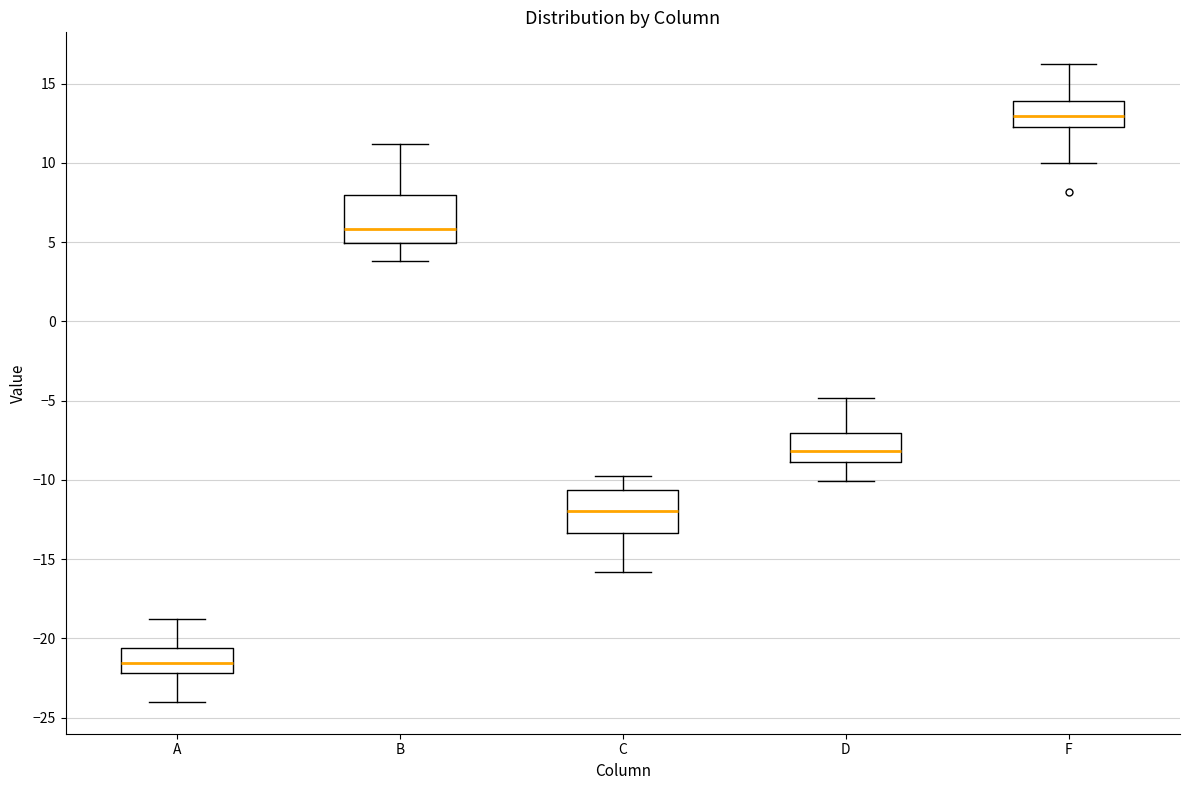

Reading left to right, read every box against the y-axis: the position of its median line, the range the box covers, and the ends of its whiskers. The values are not printed on the chart, so give them approximately, as read against the axis.

A: median -21.5, box -22.0 to -20.5, whiskers -24.0 to -19.0
B: median 6.0, box 5.0 to 8.0, whiskers 4.0 to 11.0
C: median -12.0, box -13.5 to -10.5, whiskers -16.0 to -10.0
D: median -8.0, box -9.0 to -7.0, whiskers -10.0 to -5.0
F: median 13.0, box 12.5 to 14.0, whiskers 10.0 to 16.0